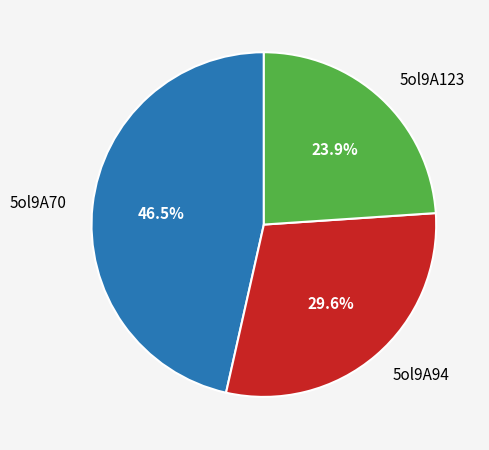

What percentage is the 5ol9A123 slice, to the nearest percent?

24%